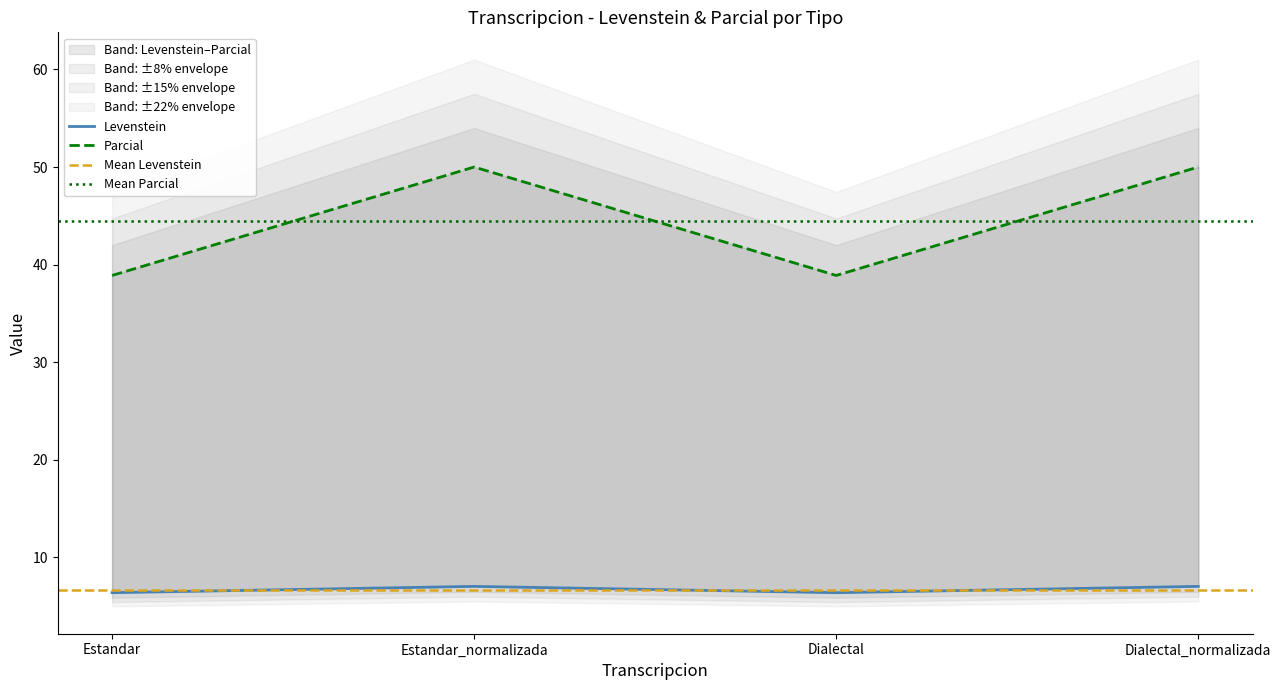

Rank the series by their average value, from lowest to highest.

Levenstein, Parcial